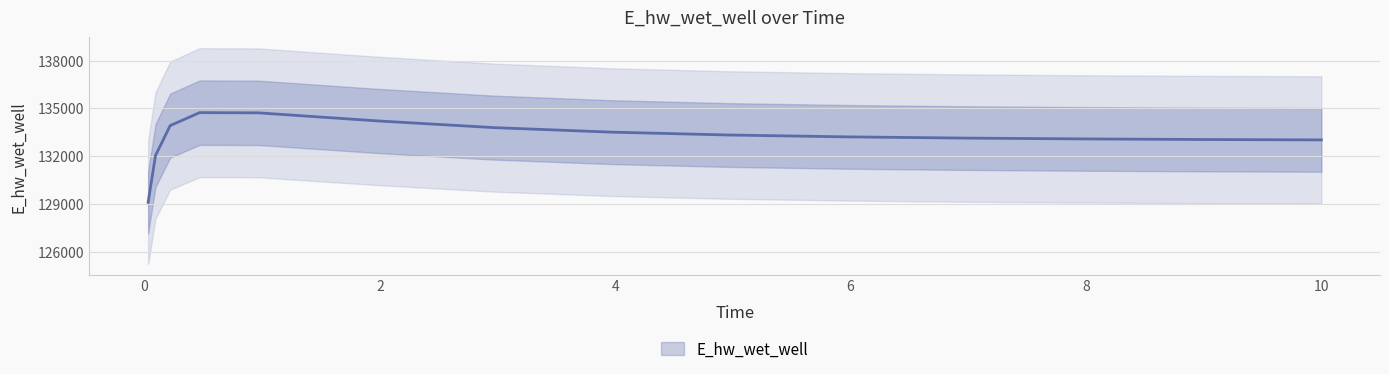

At which category does the chart reach its peak across all series?

0.46875